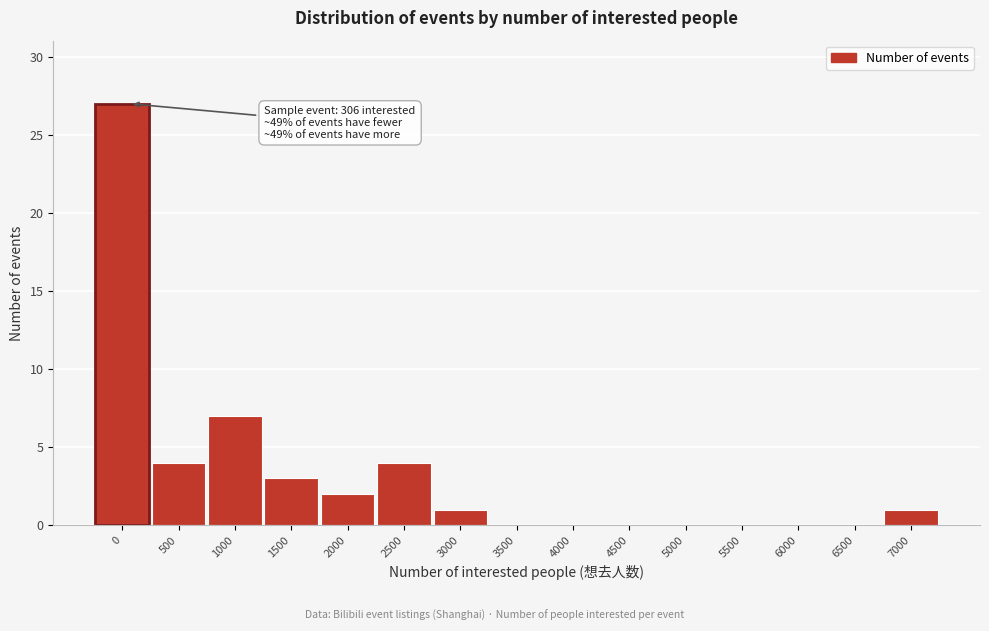

Reading left to right, extract all data points from this chart.

0=27	500=4	1000=7	1500=3	2000=2	2500=4	3000=1	3500=0	4000=0	4500=0	5000=0	5500=0	6000=0	6500=0	7000=1